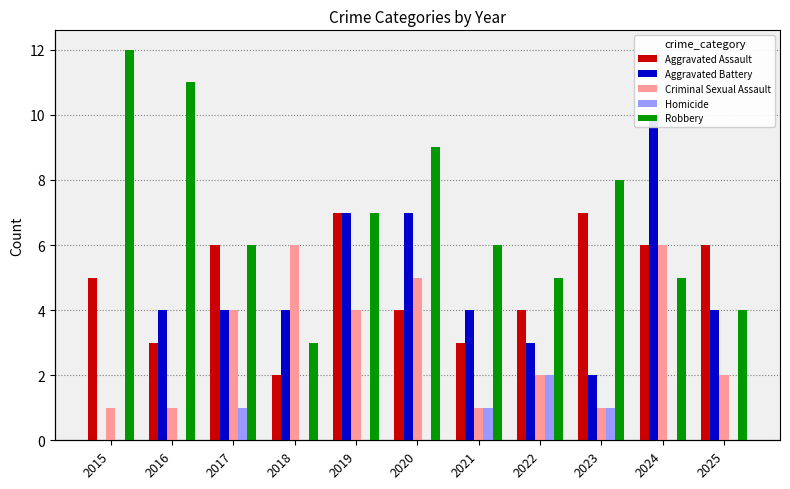

Which category has the lowest value across all series?

2015